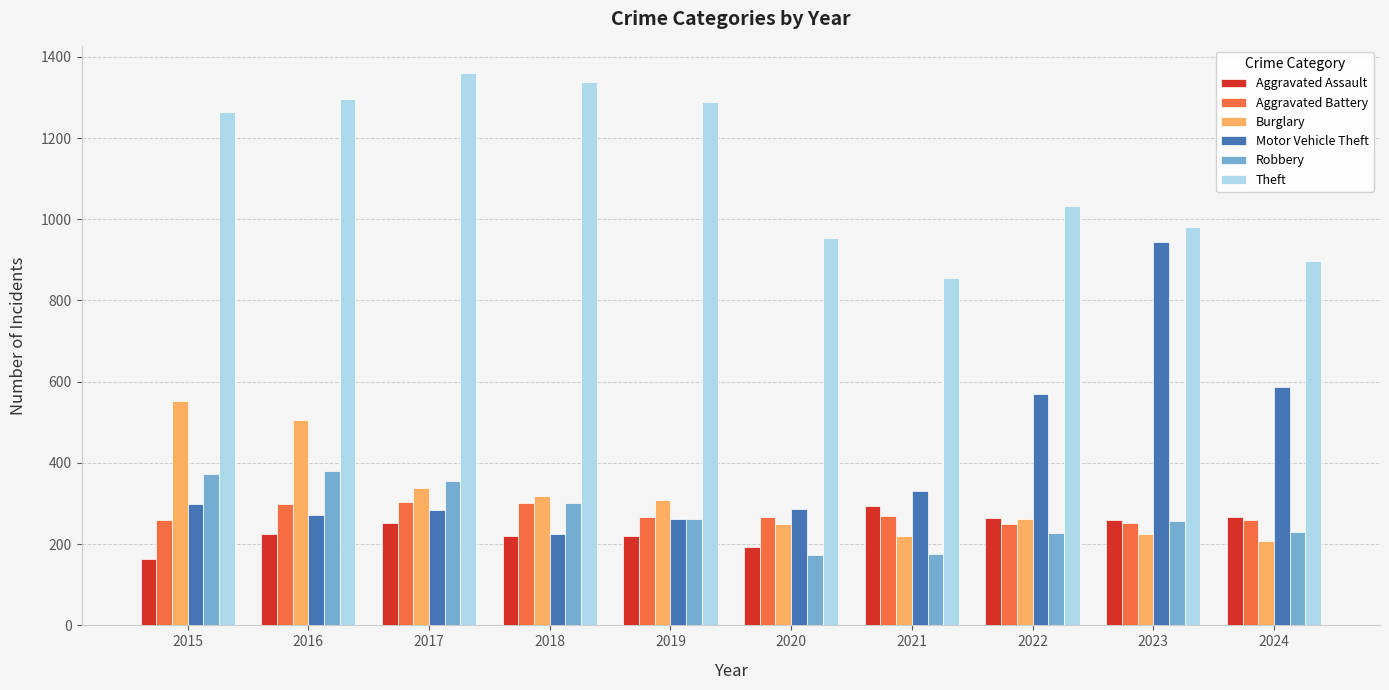

What is the spread (max minus min) of values at 2020?

780